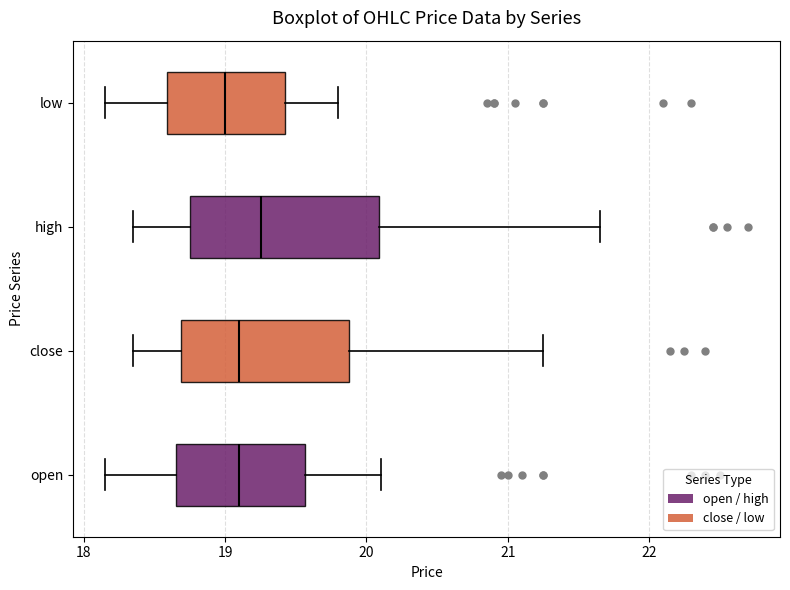

Which box is the widest, from its left edge to its right edge?

high